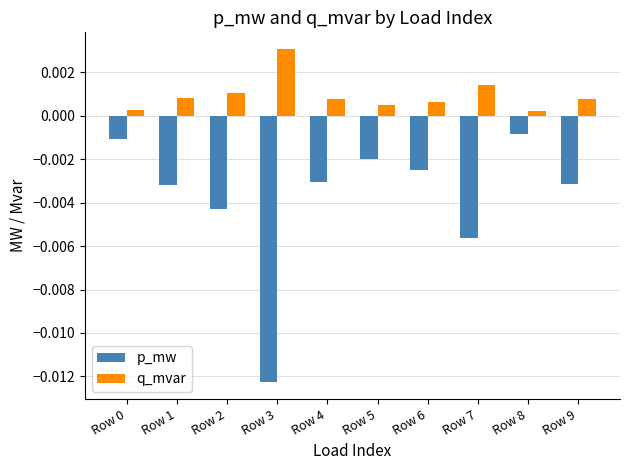

Which series changed the most between Row 0 and Row 9?

p_mw